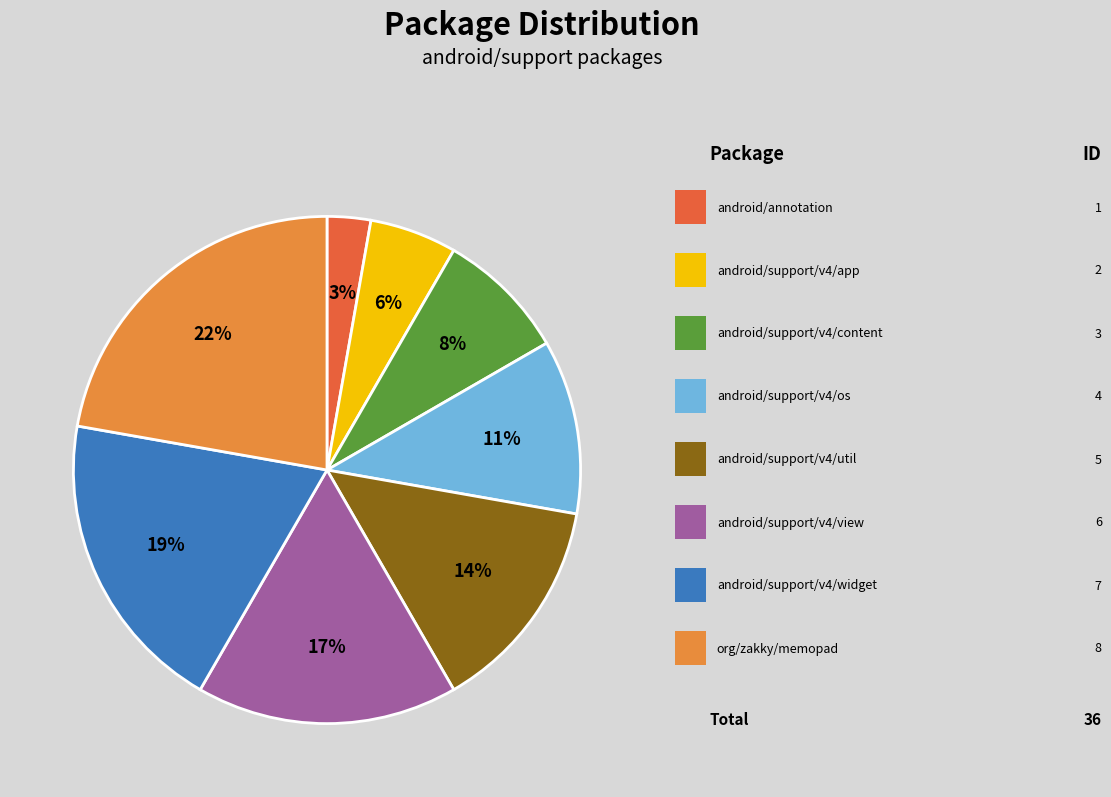

To the nearest percent, what is the difference between the largest and smallest slice percentages?

19%